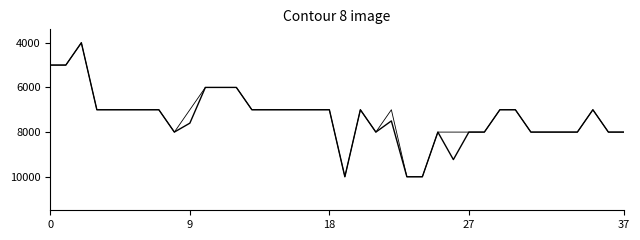

How many lines are shown in the chart?

2